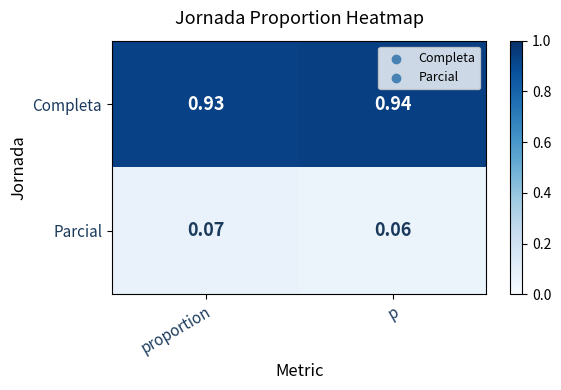

Which category has the highest value across all series?

p